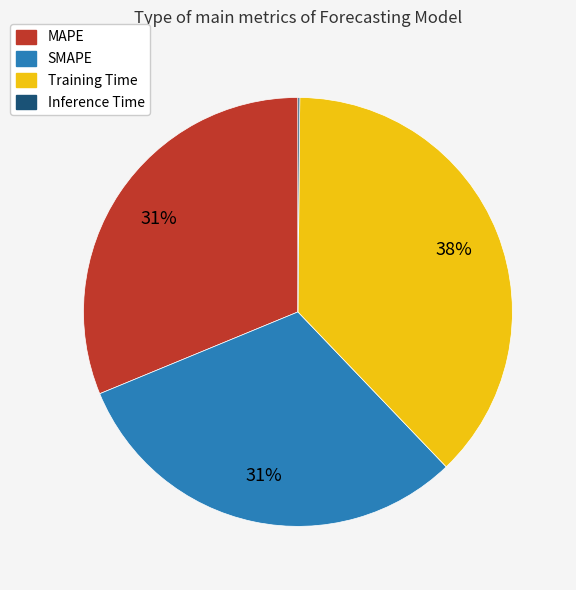

Is the sum of SMAPE and Training Time greater than half?

Yes